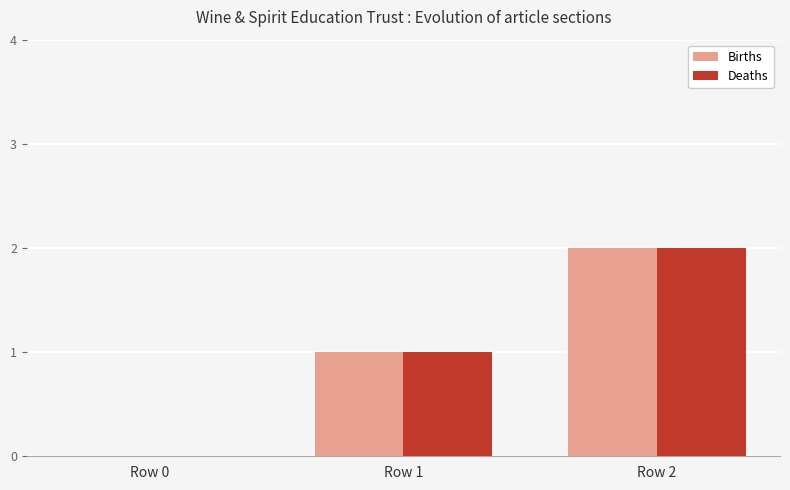

The Births series shows 1 at Row 1. True or false?

True